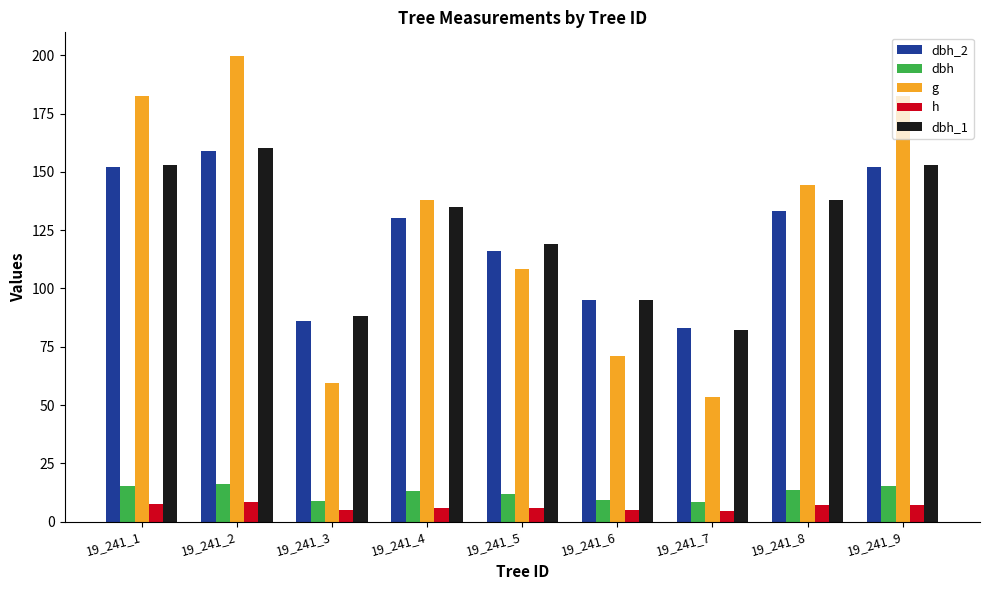

Which series has the largest total across all categories?

g